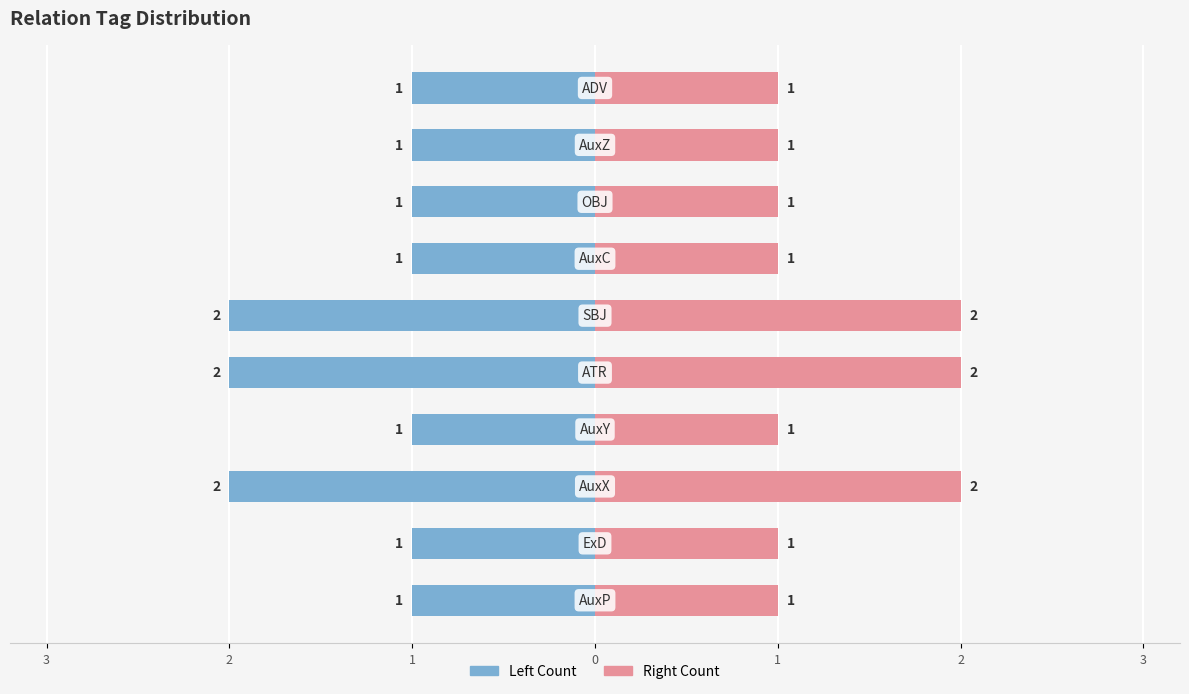

What are all the series names shown in the legend?

Left Count, Right Count